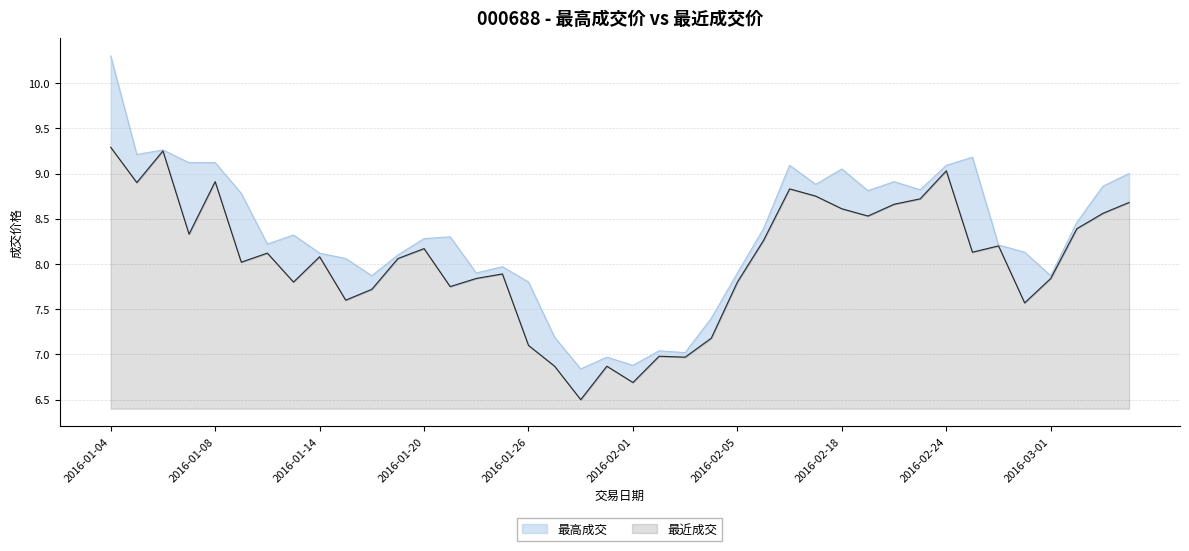

Does the chart display data point markers on the line(s)?

No